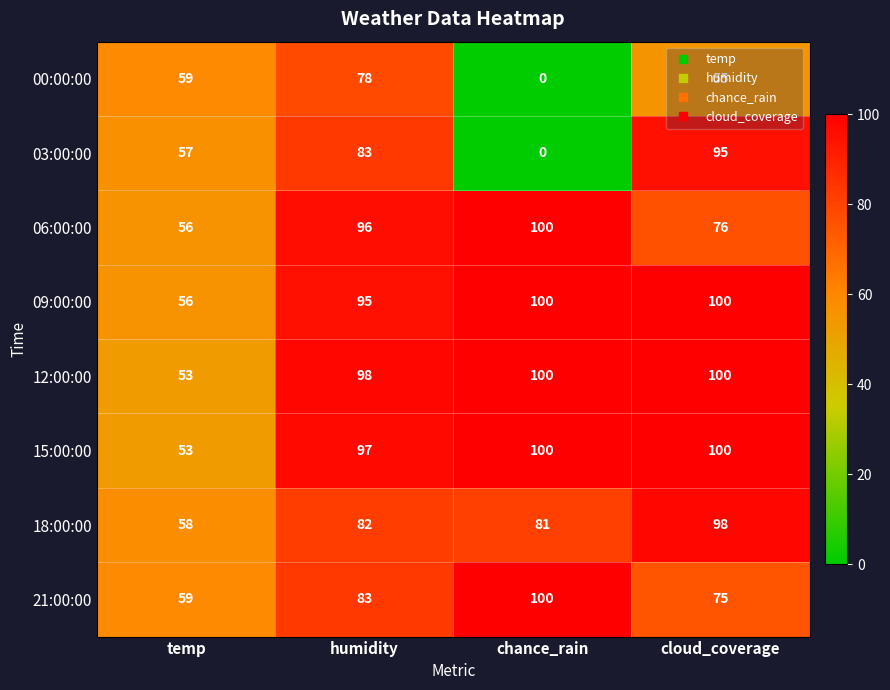

What is the average value of the 18:00:00 series?

80